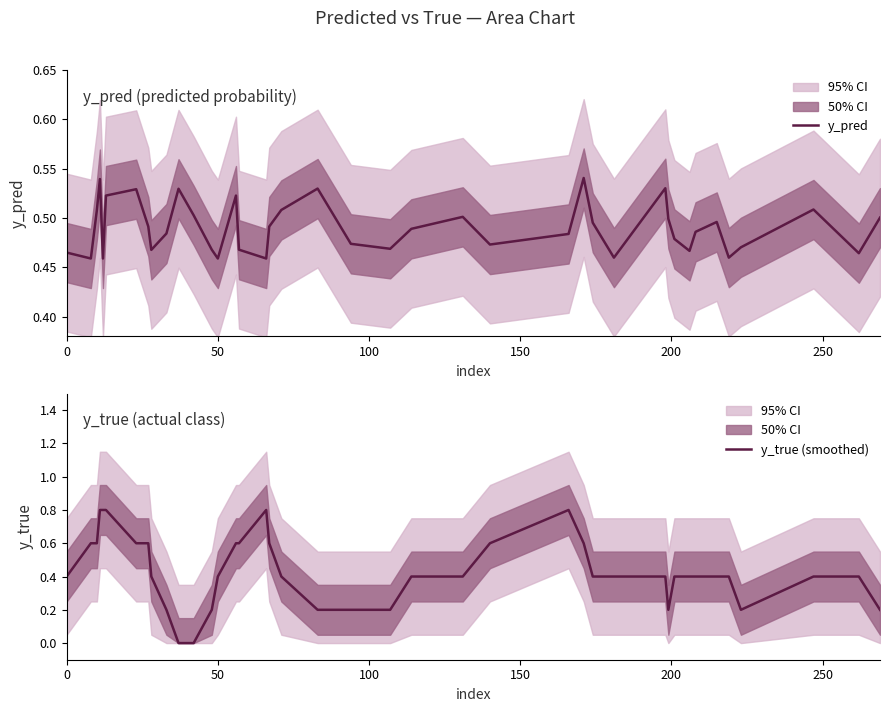

True or false: y_pred has a value of 0.7 at 50.

False